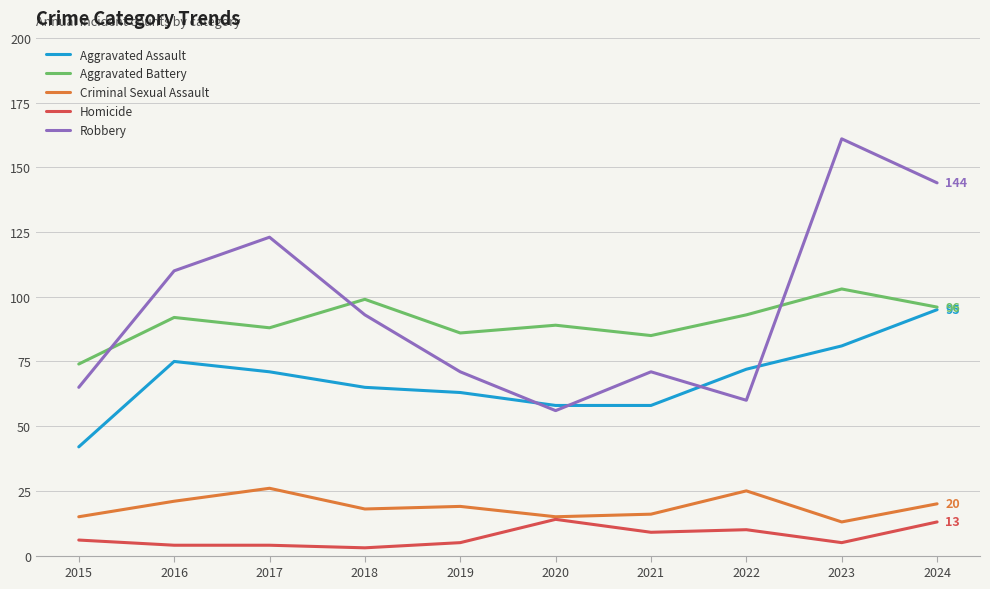

What is the difference between the second highest and second lowest values in the Homicide series?

9